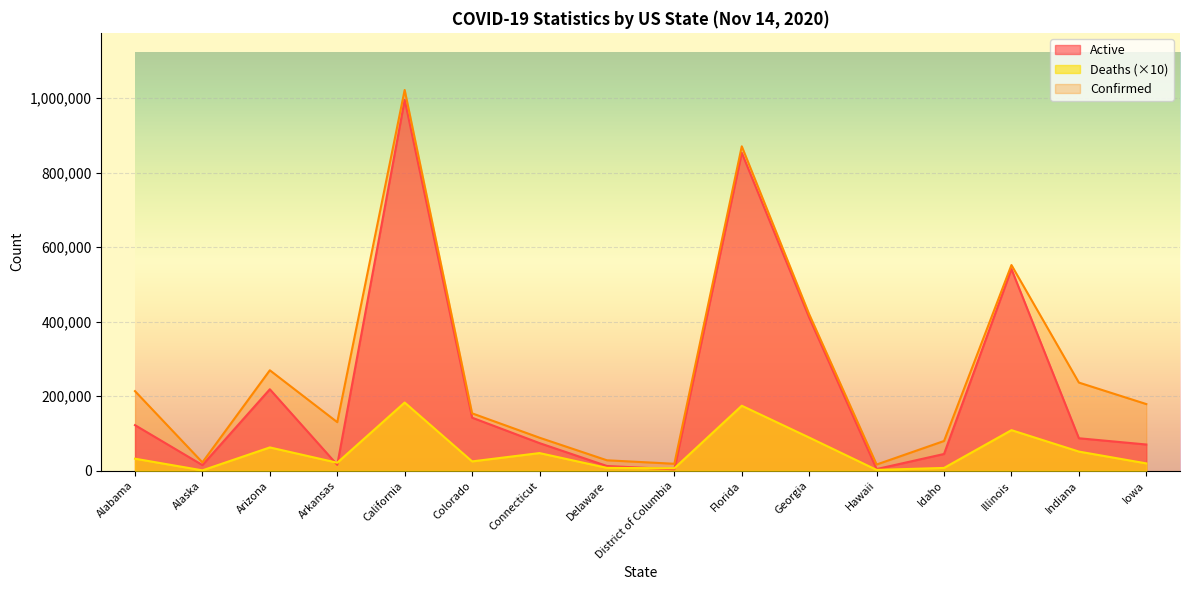

At which category is the sum across all series the highest?

California